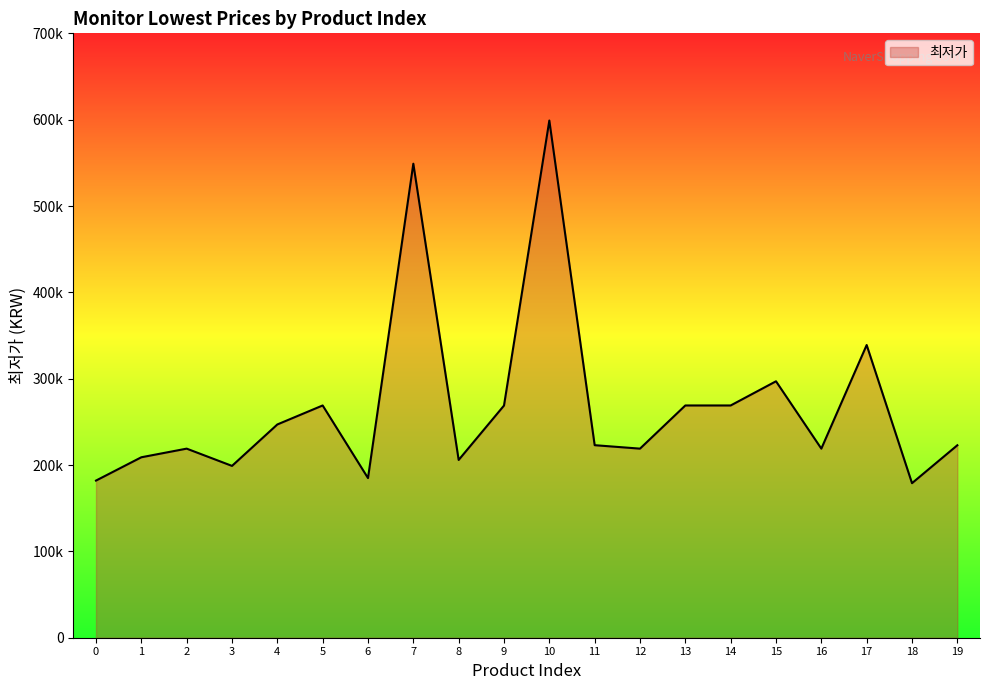

Does the chart display data point markers on the line(s)?

No